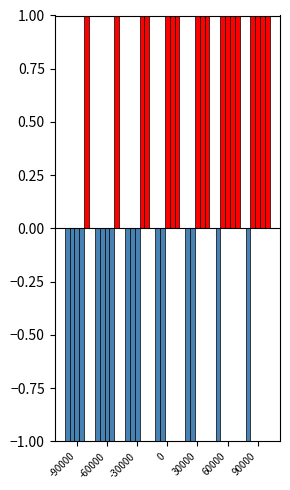

The -400 series shows -2 at 0. True or false?

False